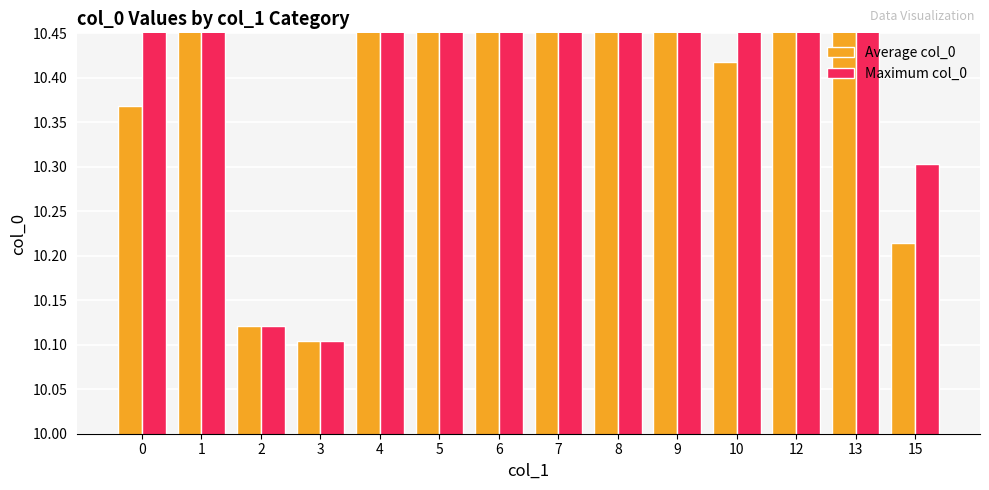

Rank the series by their average value, from lowest to highest.

Average col_0, Maximum col_0